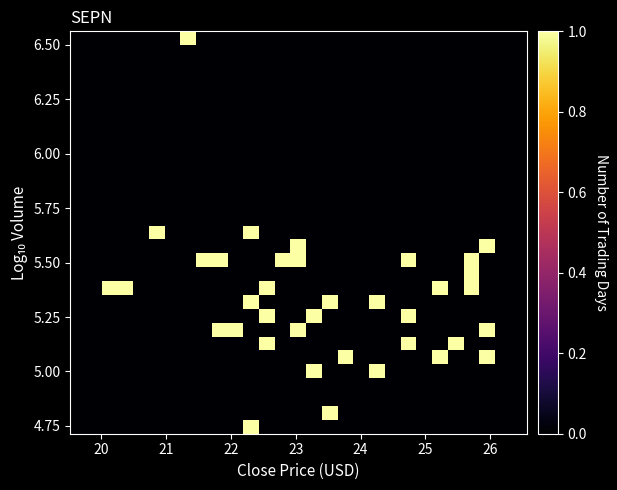

Count the number of data series in this chart.

29